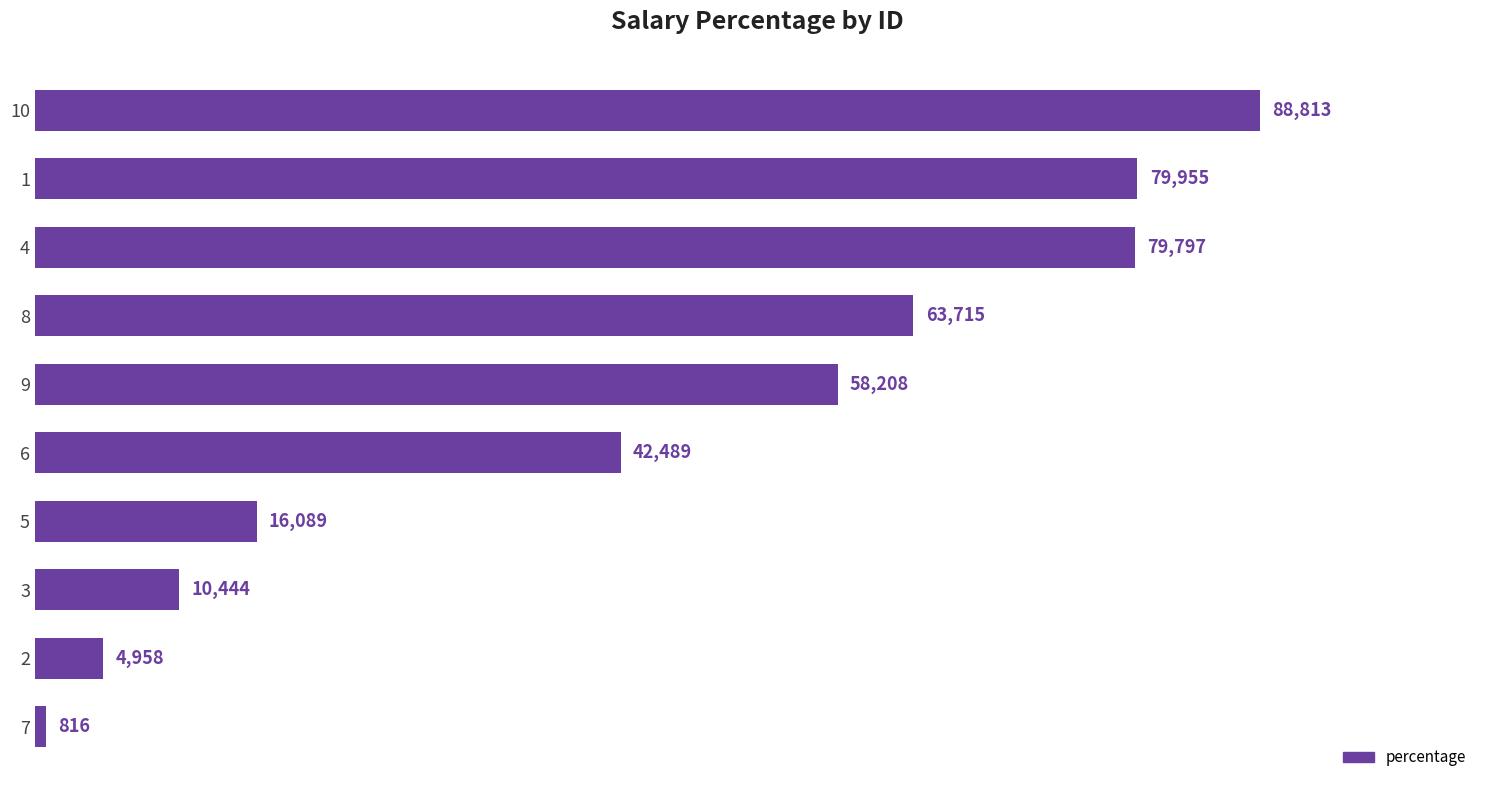

What is the change in value from 9 to 5?

-42119